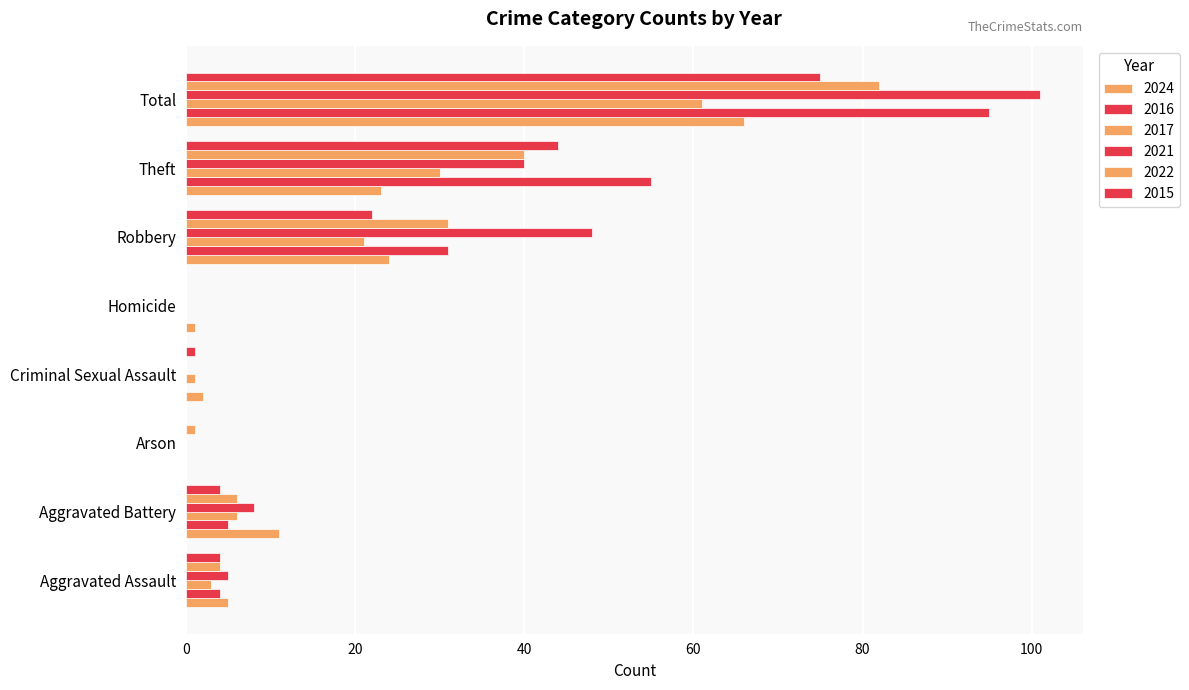

The 2021 series shows 0 at Arson. True or false?

True